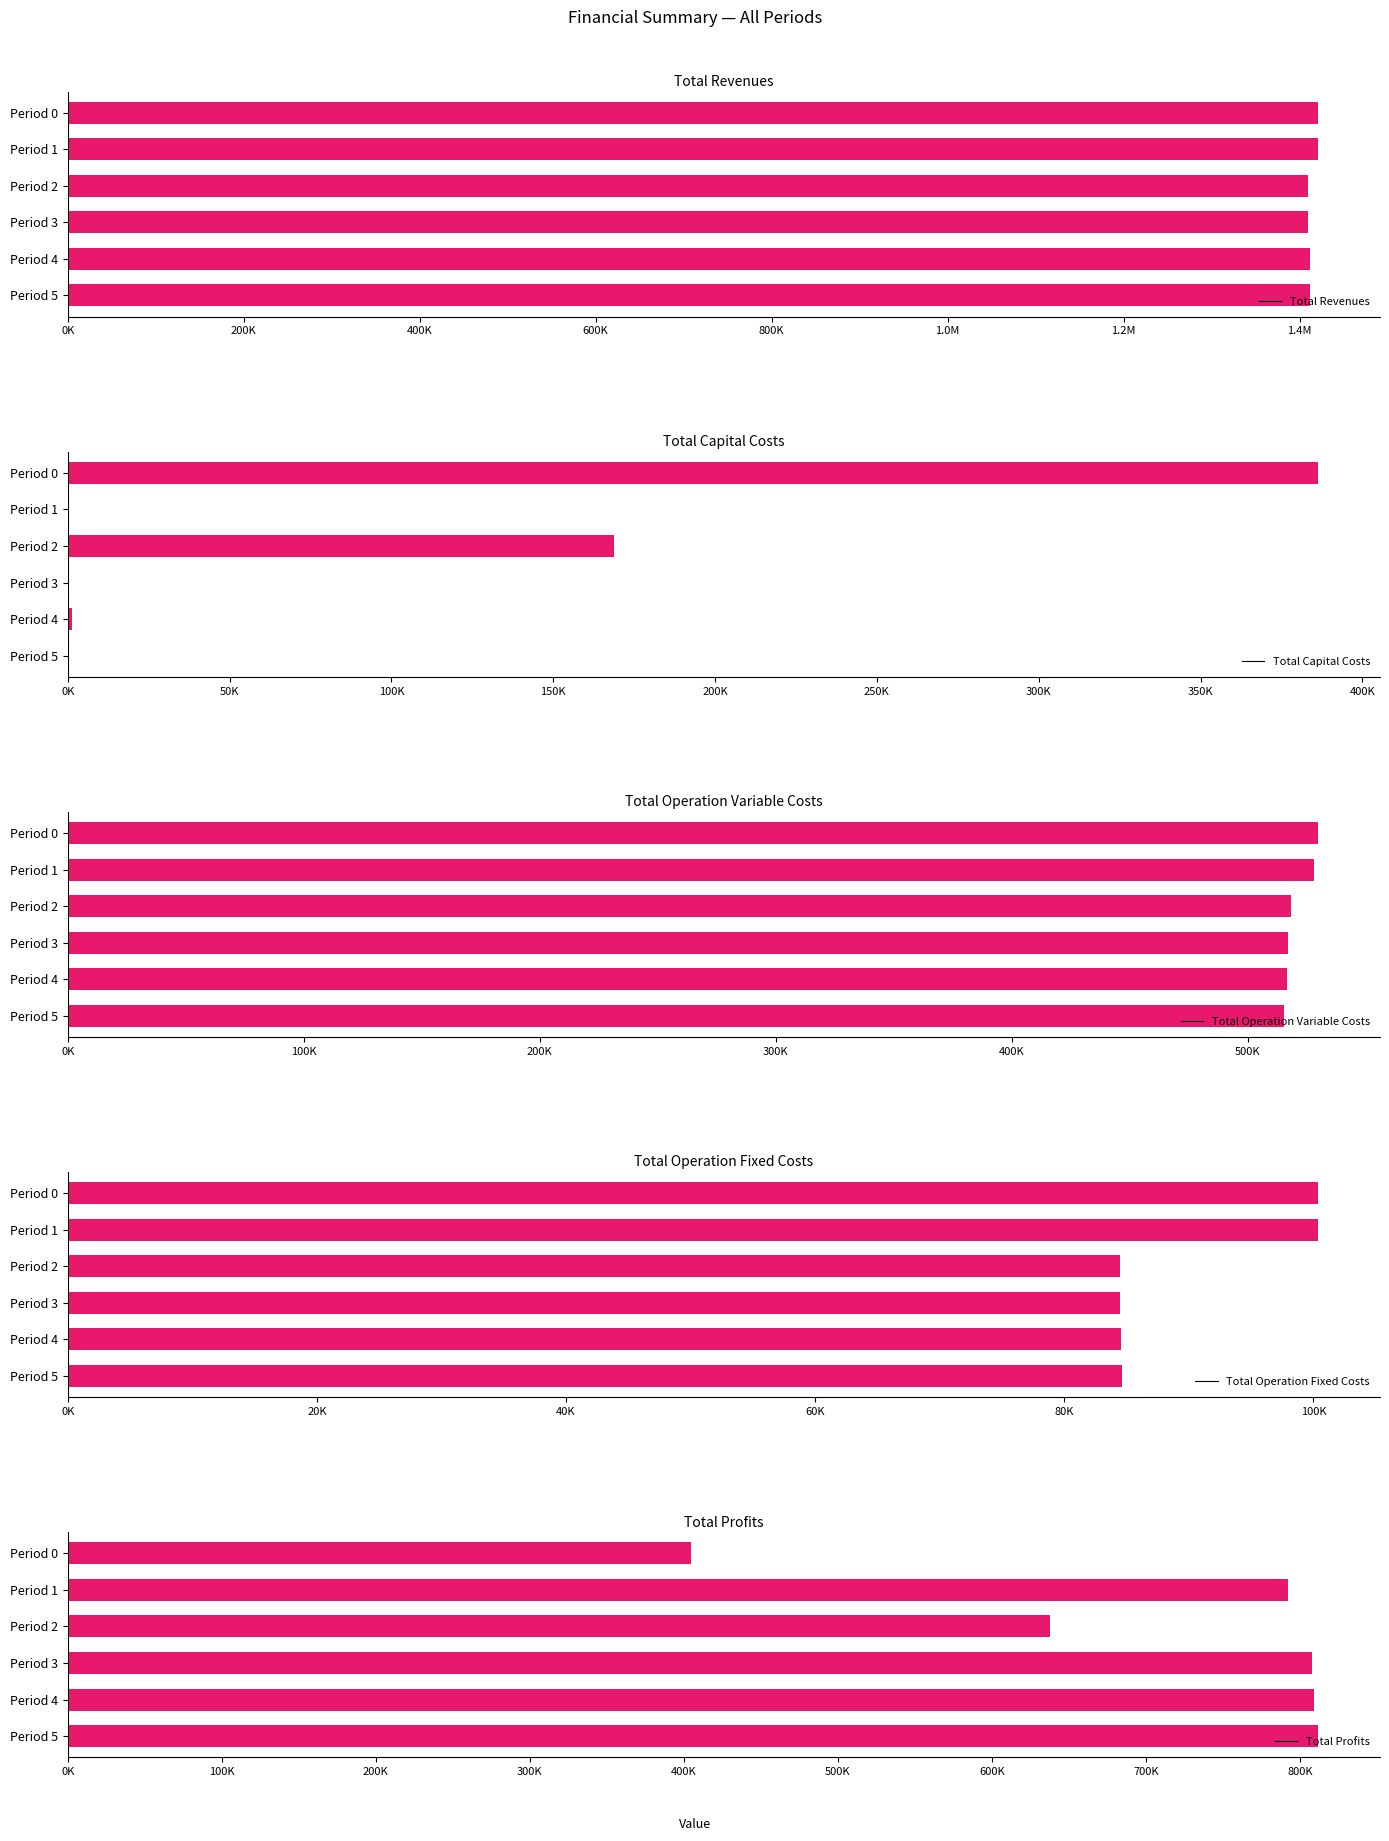

Reading right to left, extract all data points from this chart.

Total Revenues: 1411518.2	1411518.2	1409357.4	1409357.4	1420419.3	1420419.3
Total Capital Costs: 352.0	1152.0	0.0	168800.0	0.0	386144.0
Total Operation Variable Costs: 515093.6	516694.8	516963.1	518327.8	528098.3	529475.4
Total Operation Fixed Costs: 84641.8	84581.0	84436.2	84436.2	100325.2	100325.2
Total Profits: 811430.8	809090.4	807958.1	637793.4	791995.8	404474.8